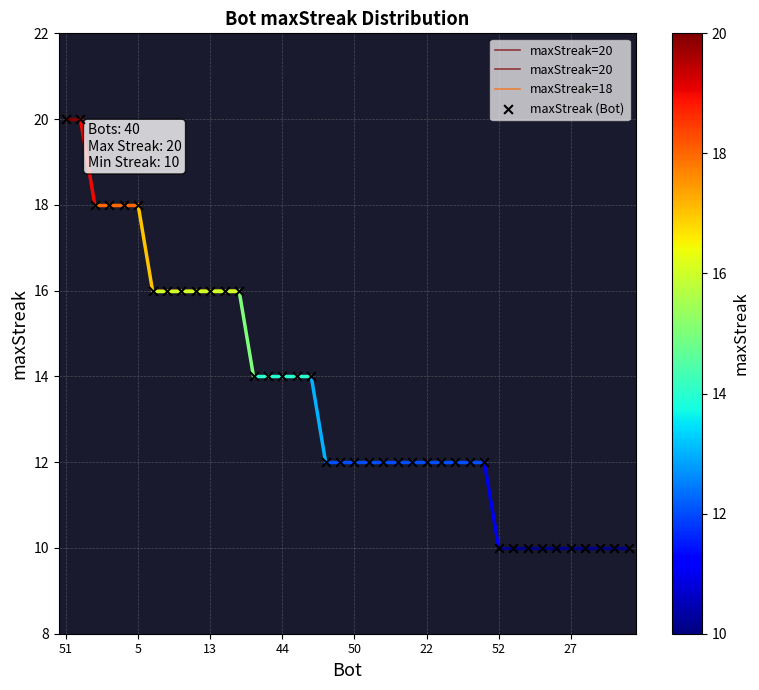

Approximately how many times larger is the value at 13 compared to 11?

1.0